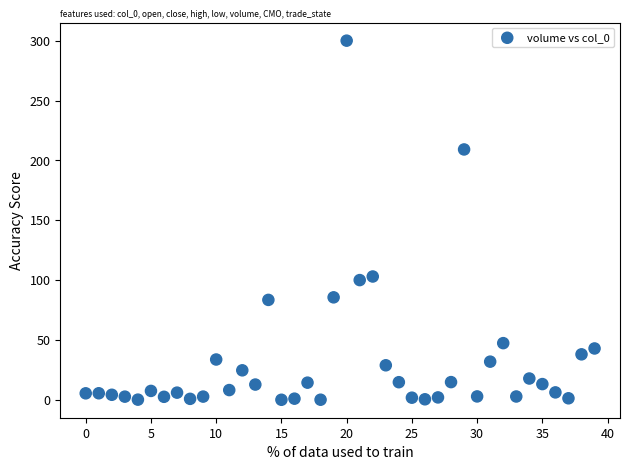

What is the range of Y values (max minus min)?

300.0